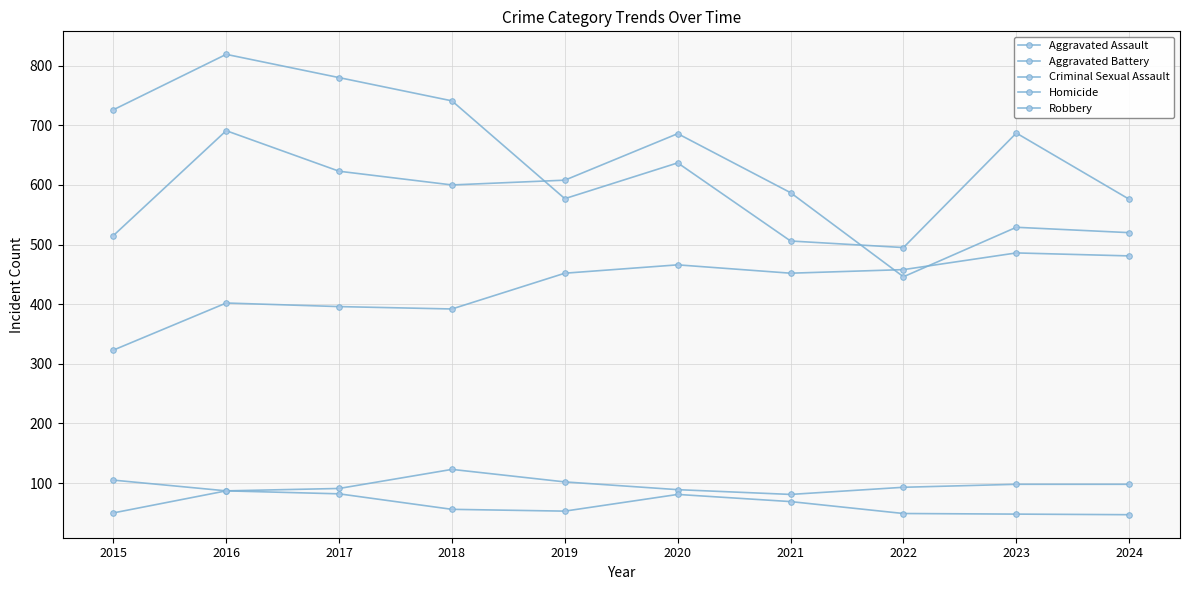

True or false: Aggravated Battery has a value of 977 at 2019.

False